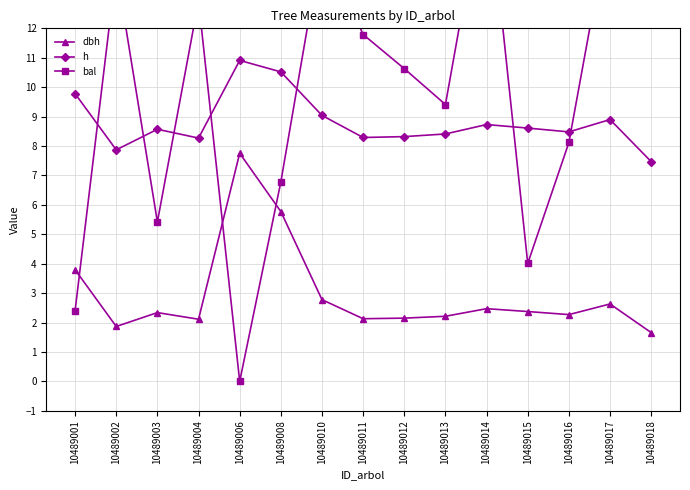

How many intersections are there between bal and dbh?

3